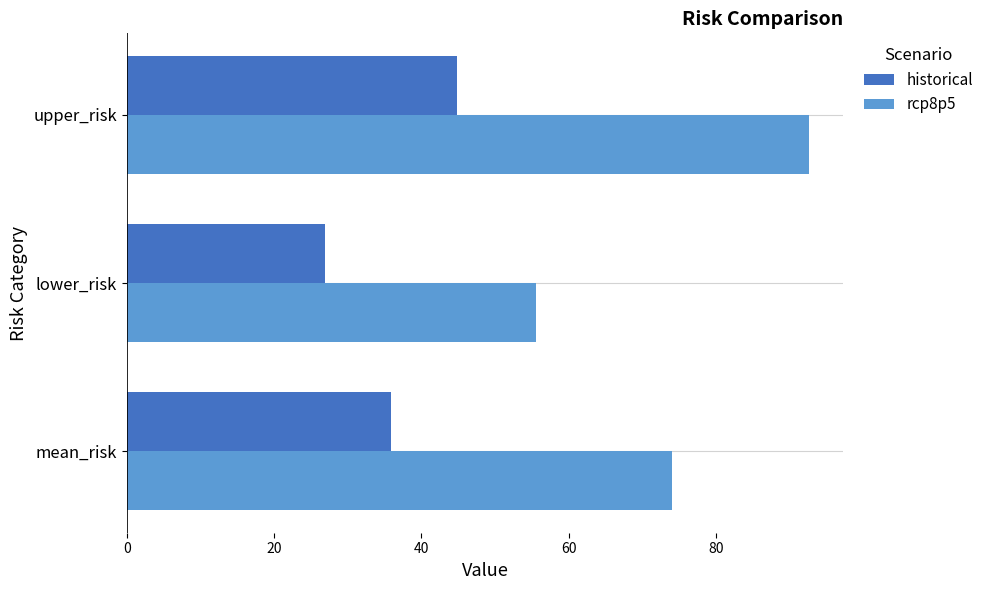

Between mean_risk and lower_risk, which series saw the biggest shift?

rcp8p5